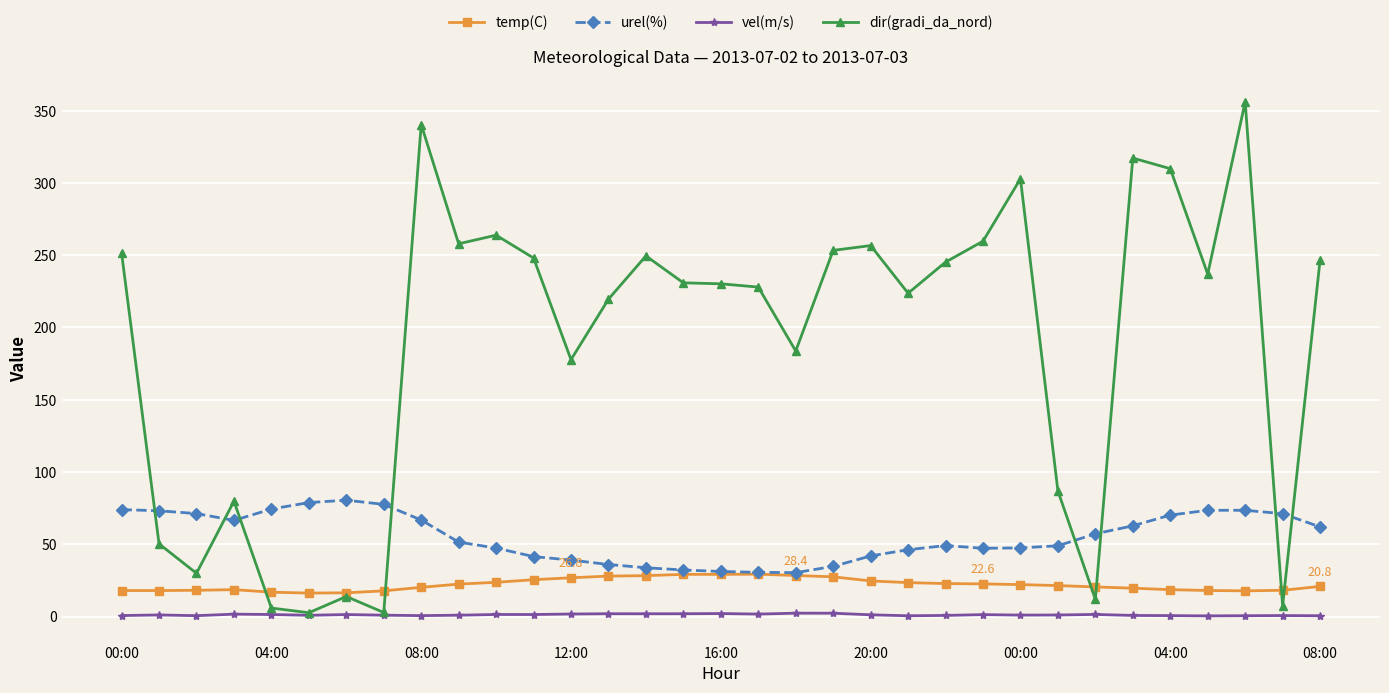

Count the number of data series in this chart.

4